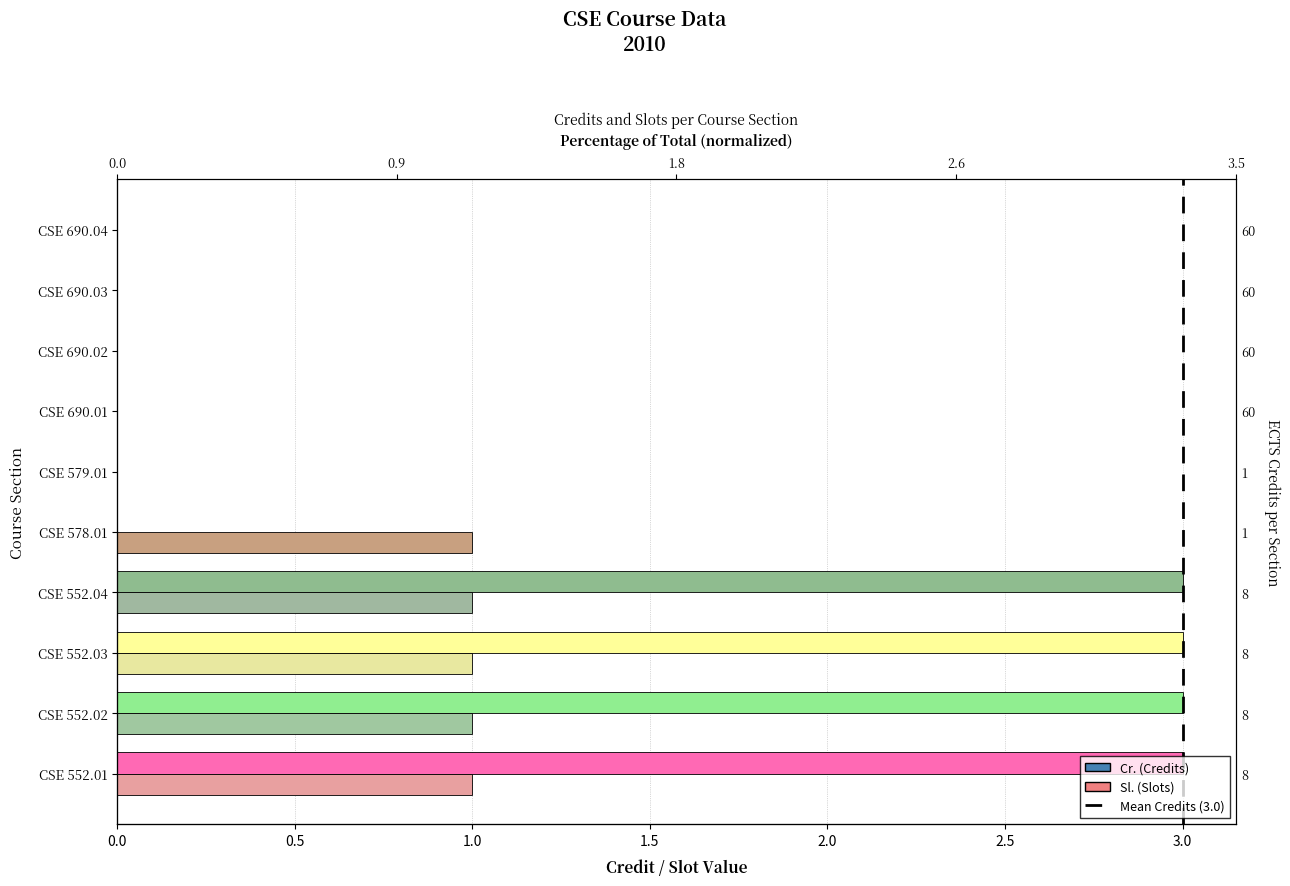

True or false: Cr. has a value of -1 at CSE 578.01.

False